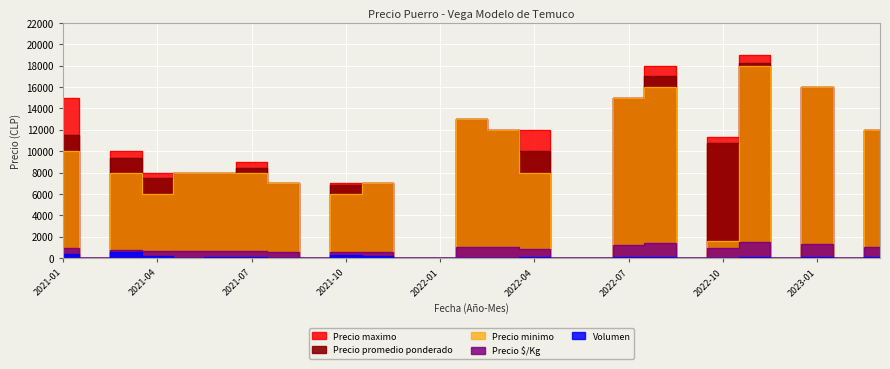

The Volumen series shows 105 at 2021-06. True or false?

True